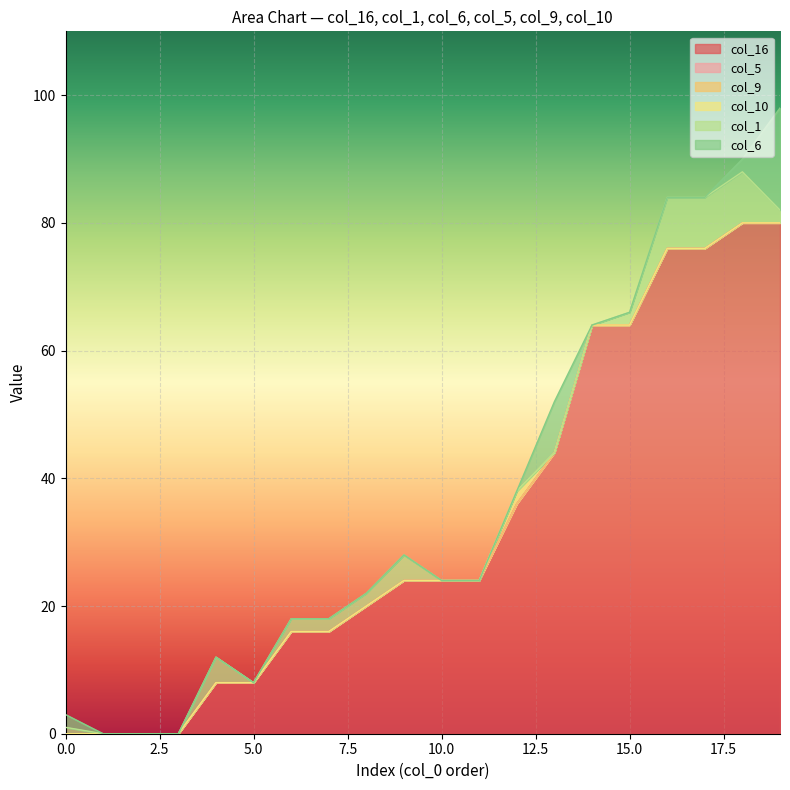

Rank the series at 2 from highest to lowest value.

col_16, col_6, col_5, col_9, col_10, col_1